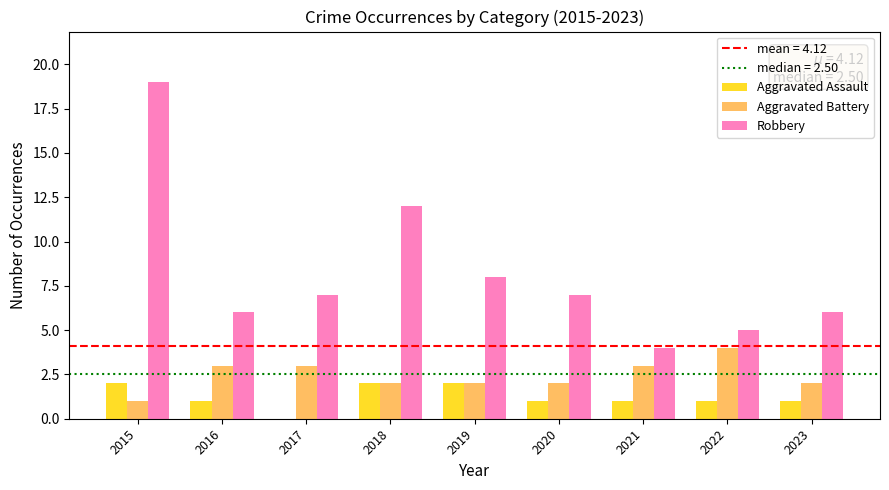

The Aggravated Assault series shows 2 at 2019. True or false?

True